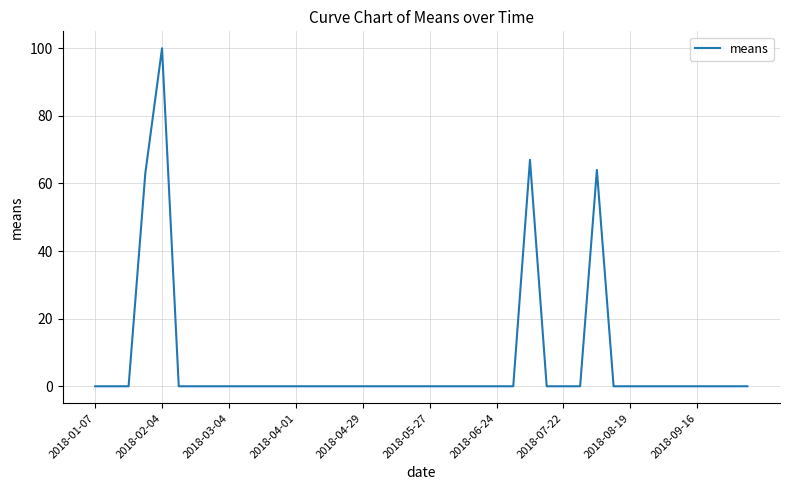

How many lines are shown in the chart?

1